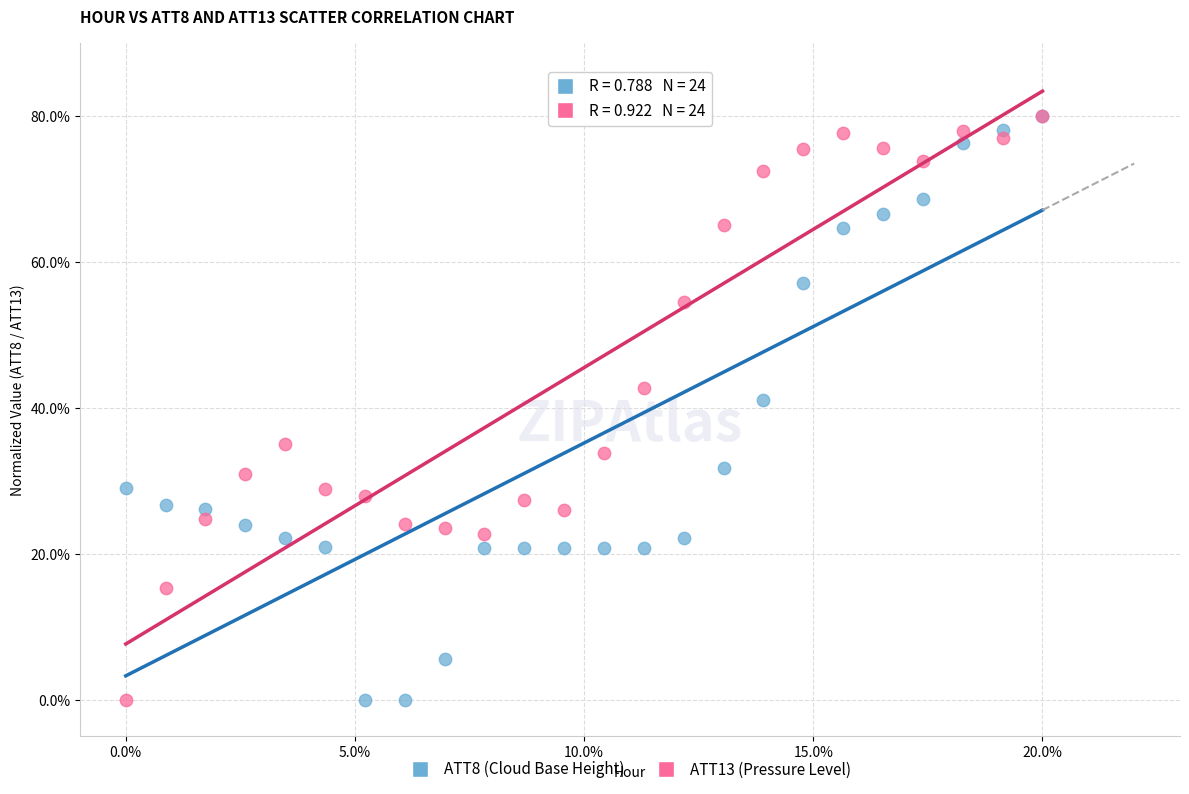

In the ATT8 (Cloud Base Height) series, what Y value is closest to 40?

41.0